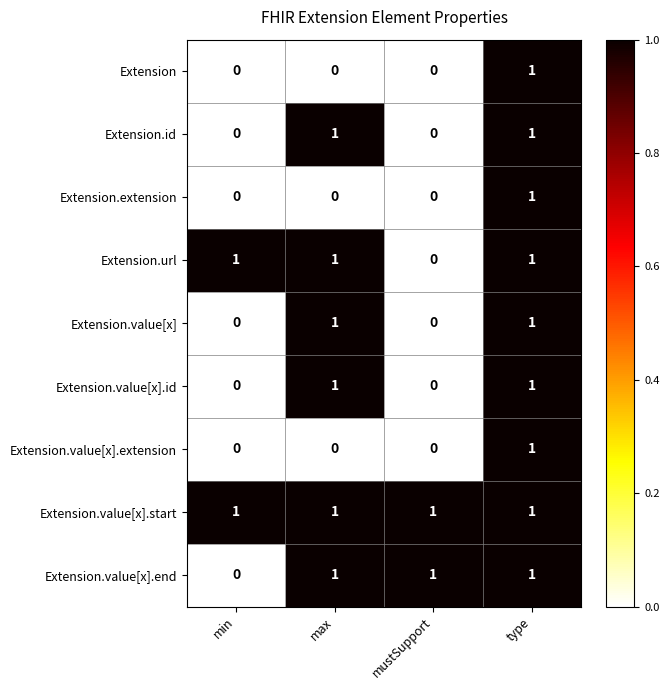

The Extension.value[x].end series shows 1 at mustSupport. True or false?

True